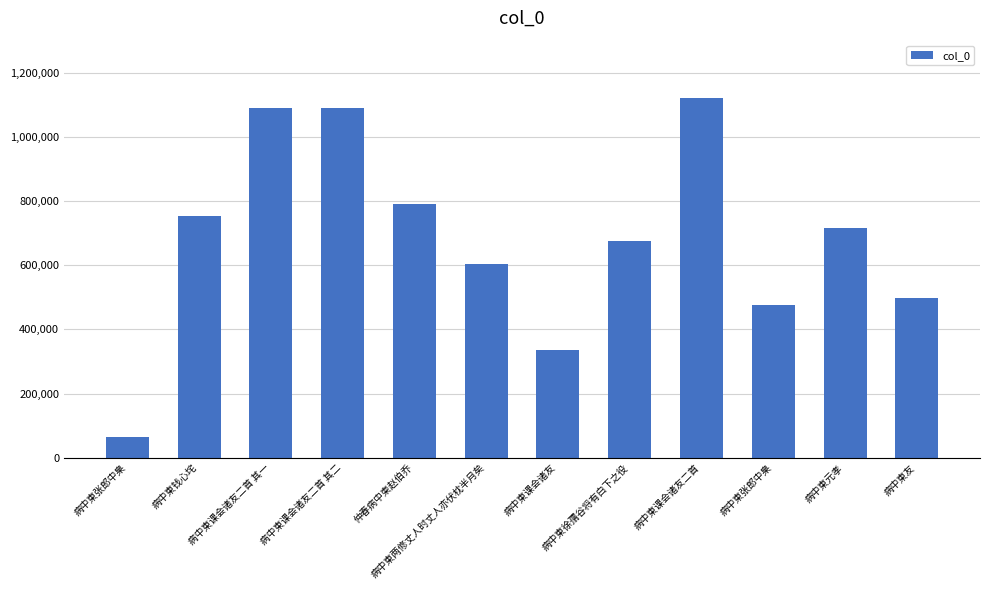

Between 病中柬课会诸友二首 其二 and 病中柬钱心垞, which is larger?

病中柬课会诸友二首 其二